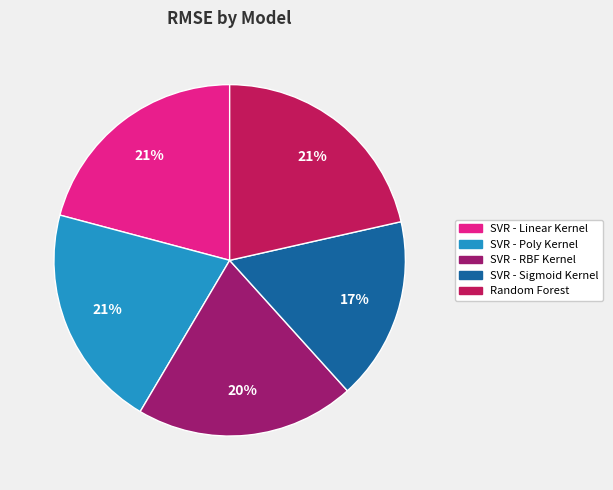

To the nearest percent, what is the combined percentage of SVR - RBF Kernel and SVR - Poly Kernel?

41%